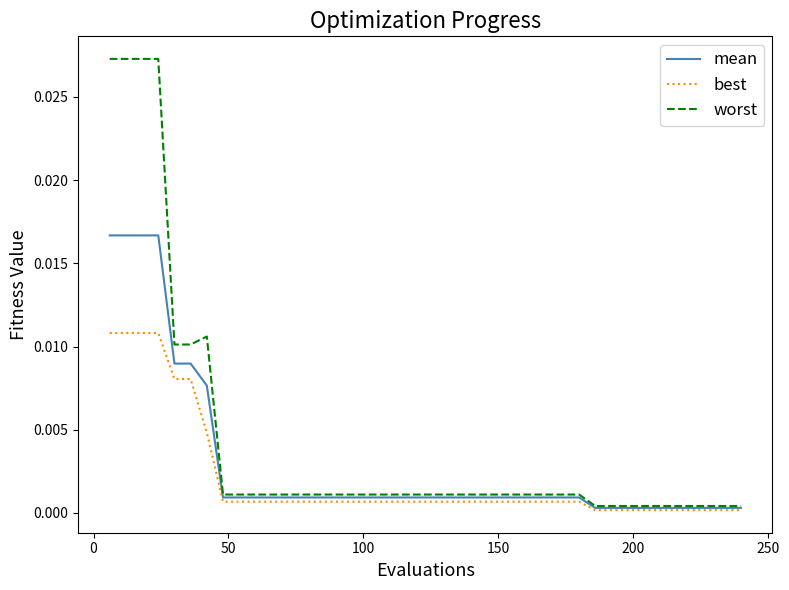

Rank the series by their maximum value, from lowest to highest.

best, mean, worst